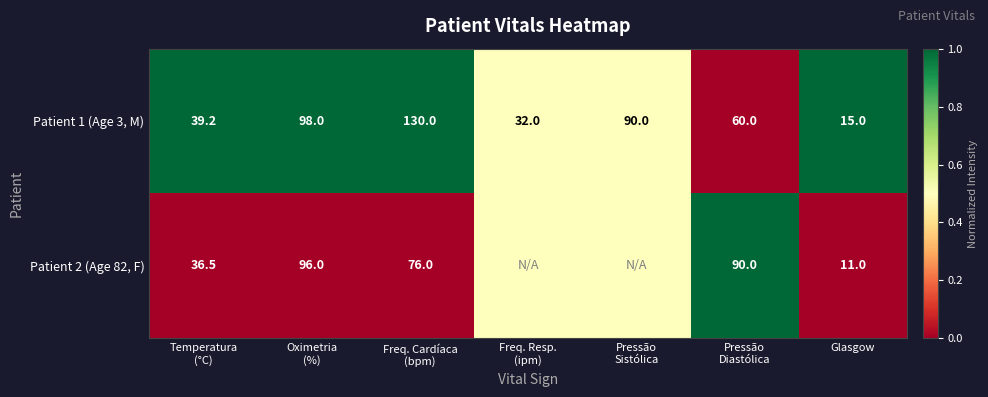

What is the difference between the maximum and minimum values in the Patient 1 (Age 3, M) series?

115.0